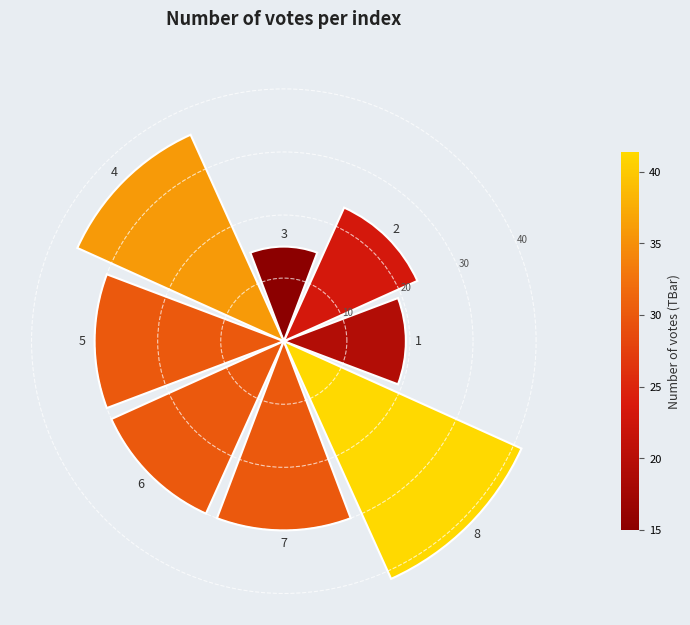

How many bars are there in total?

8